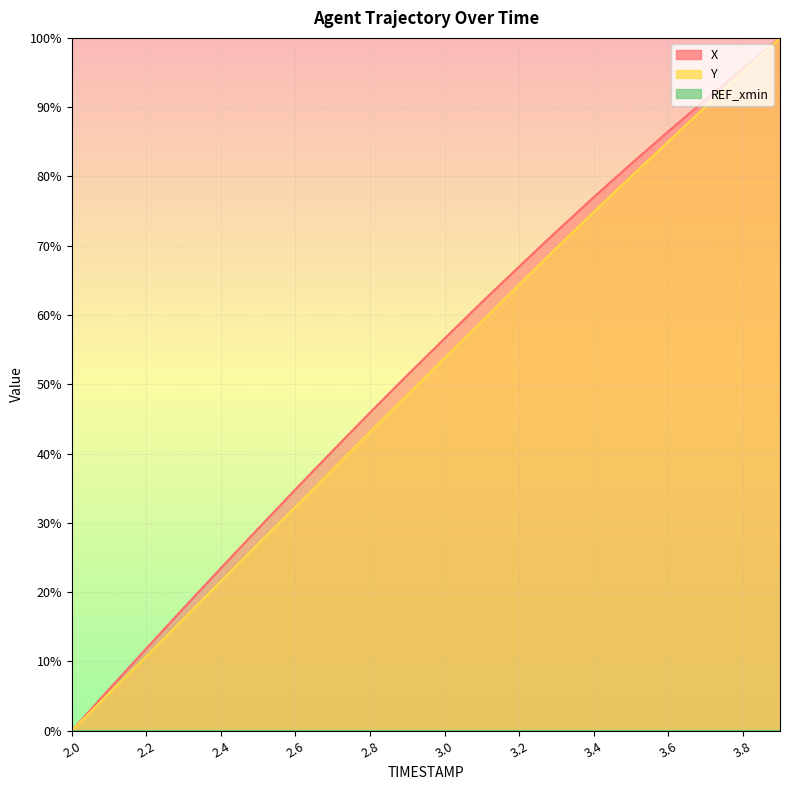

Which category has the highest value in the Y series?

3.9